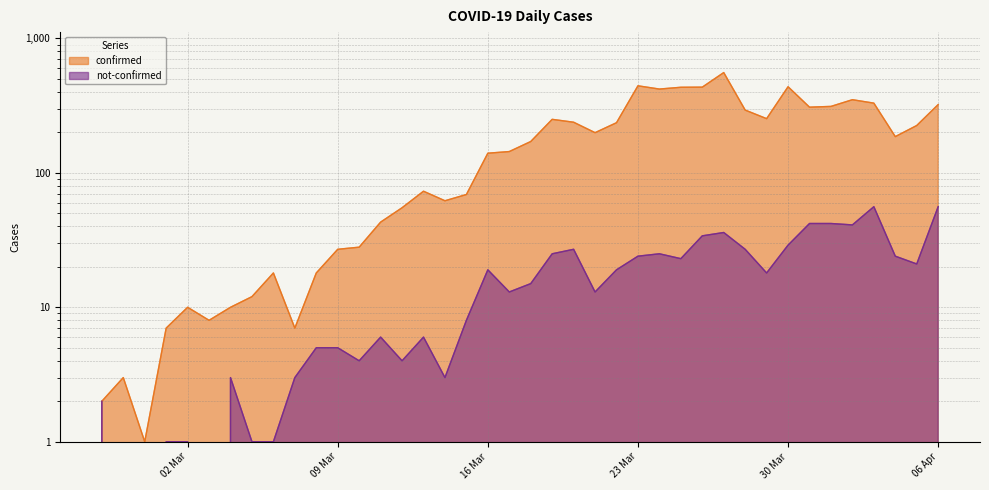

Rank the series at 06 Apr from highest to lowest value.

confirmed, not-confirmed